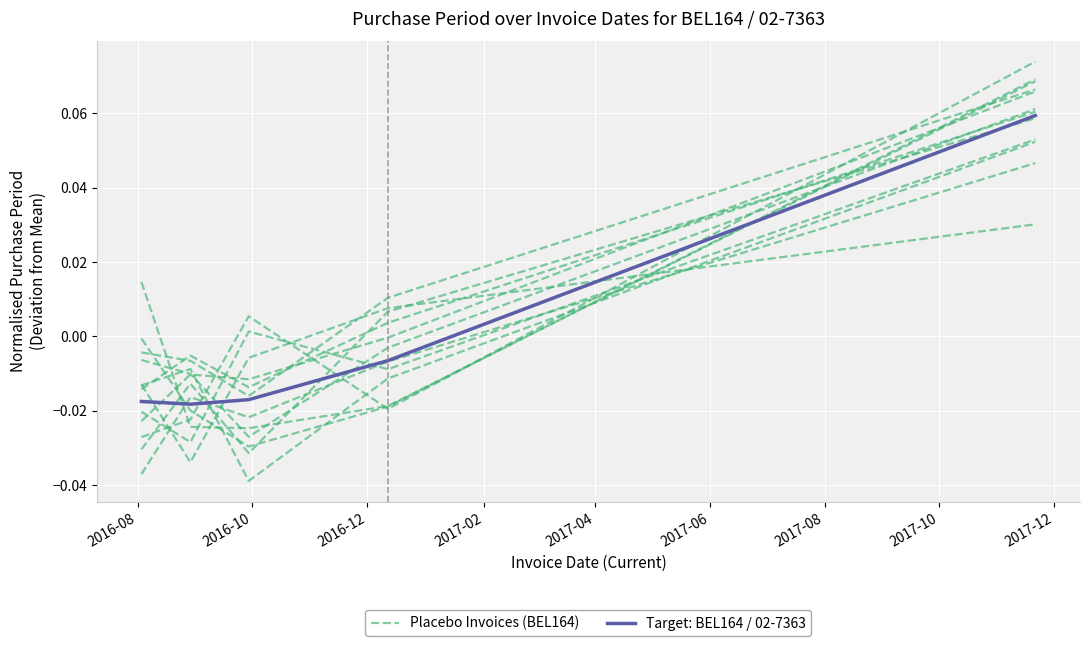

Which series ends up on top after the final intersection of Placebo Invoices (BEL164) and Target: BEL164 / 02-7363?

Target: BEL164 / 02-7363